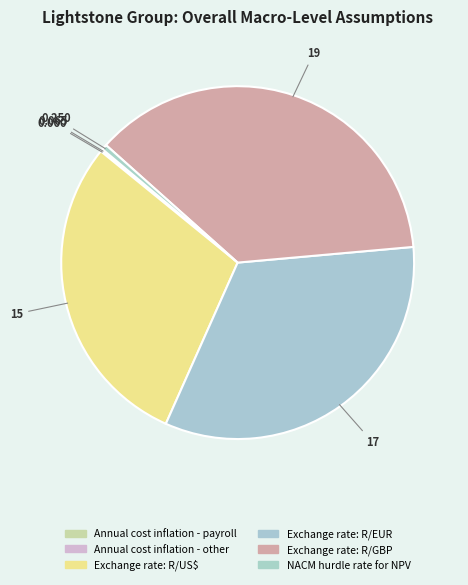

Combined, do Annual cost inflation - payroll and Exchange rate: R/US$ account for over 50%?

No